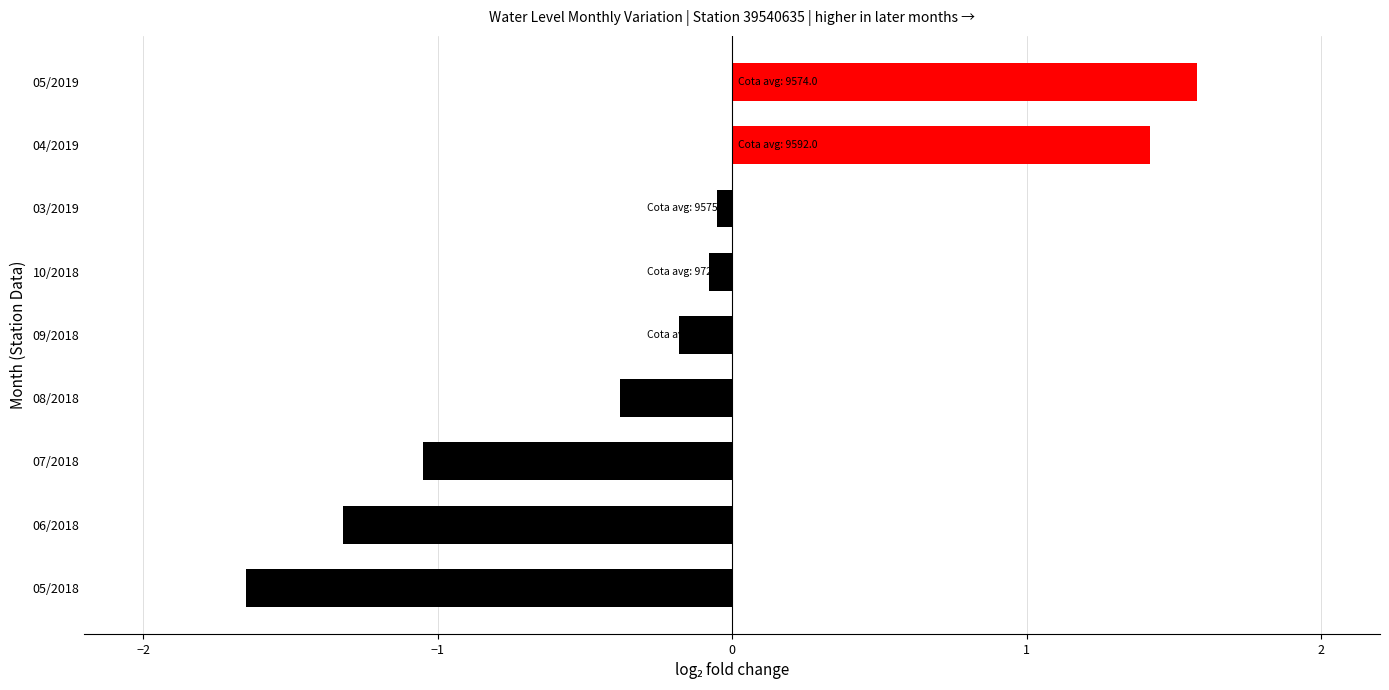

The value at 05/2018 is -1.0. True or false?

False